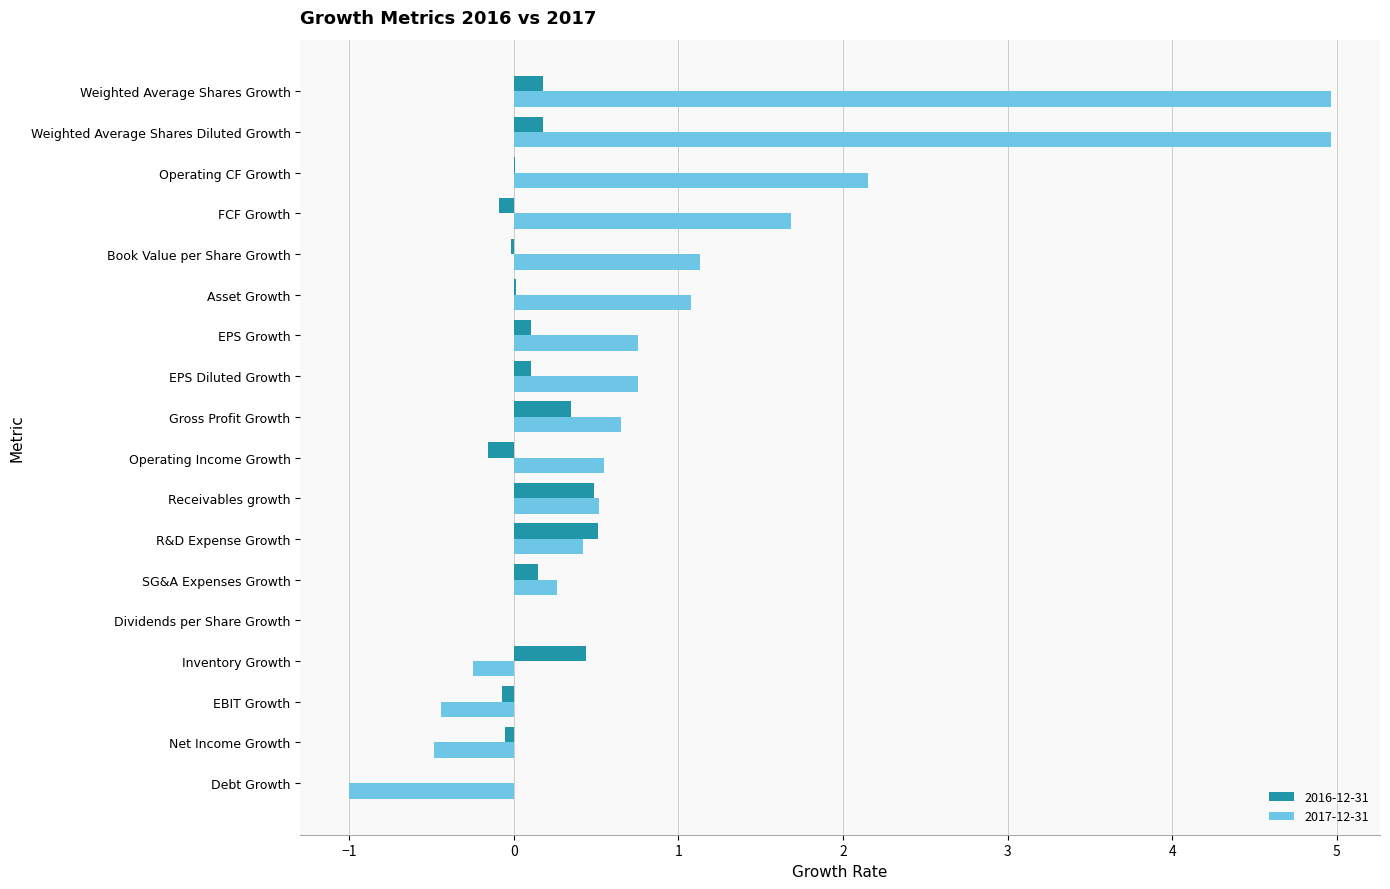

At which label is 2017-12-31 closest to 1?

Asset Growth